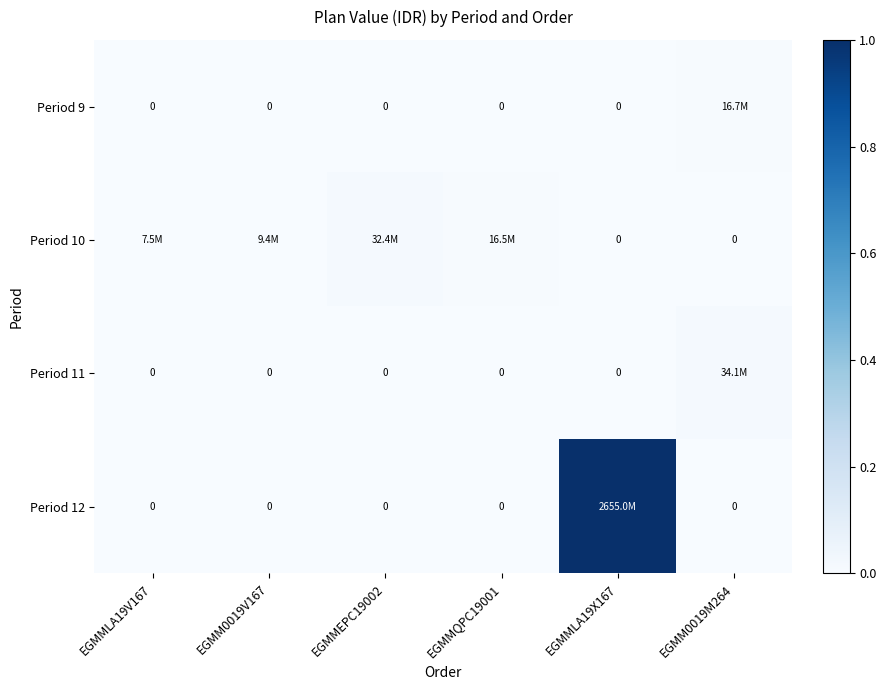

List the labels in order of Period 9 value, smallest first.

EGMMLA19V167, EGMM0019V167, EGMMEPC19002, EGMMQPC19001, EGMMLA19X167, EGMM0019M264